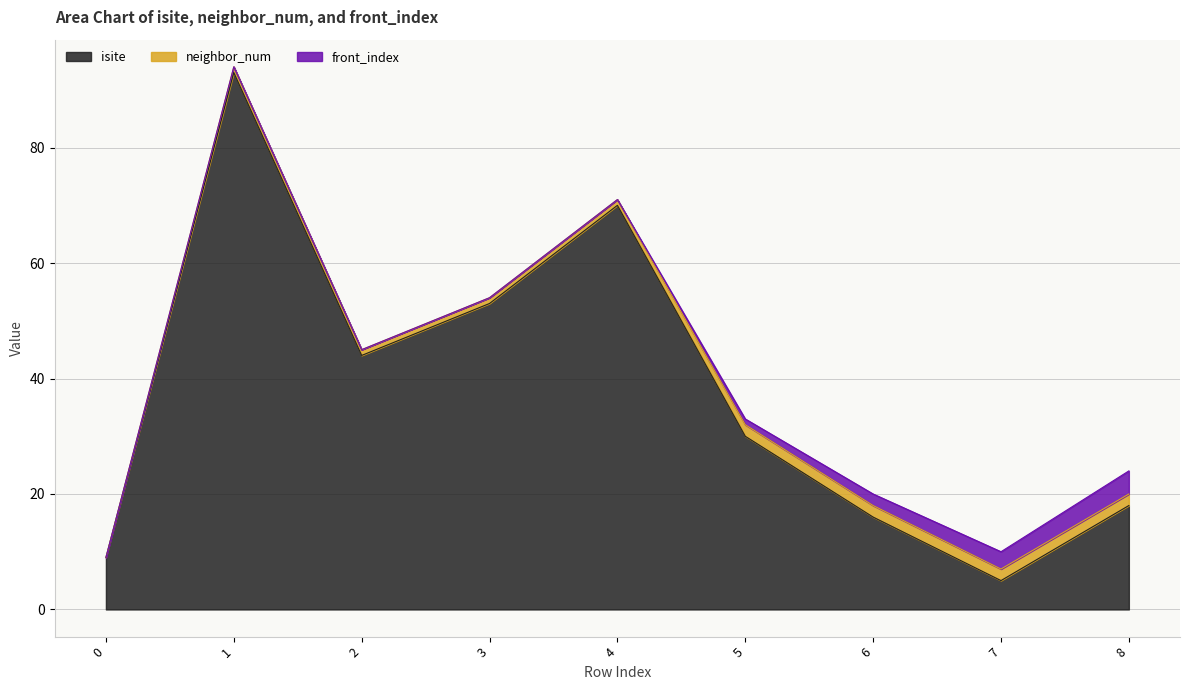

What is the sum of the front_index values at 3 and 7?

3